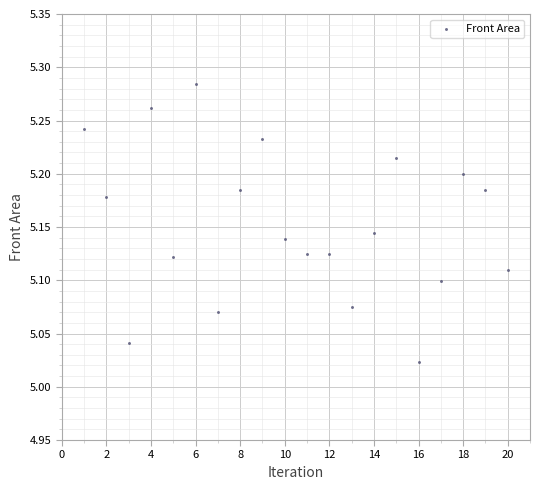

What is the range of Y values (max minus min)?

0.3